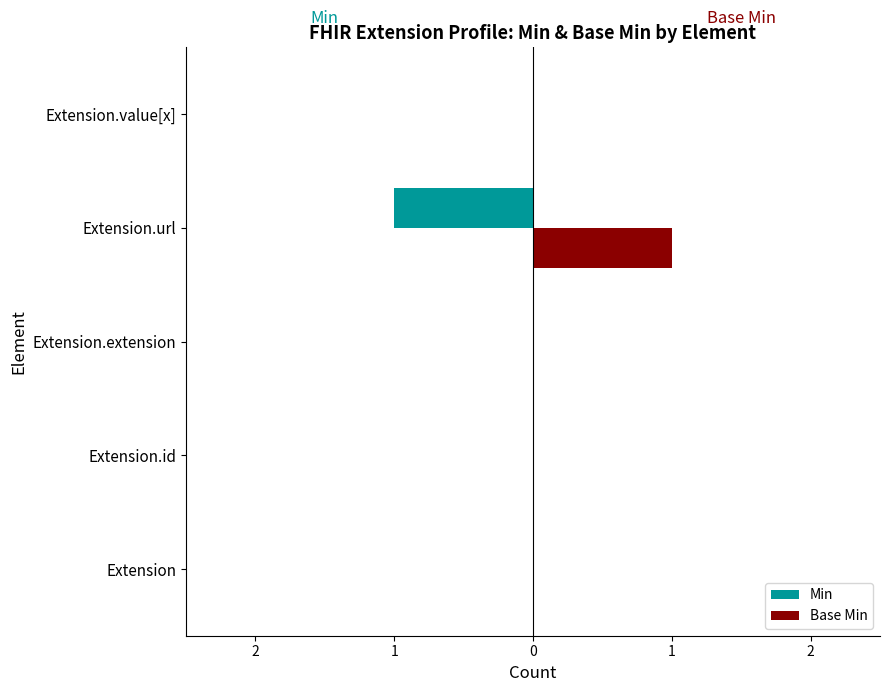

Which series has the largest range (max minus min)?

Min